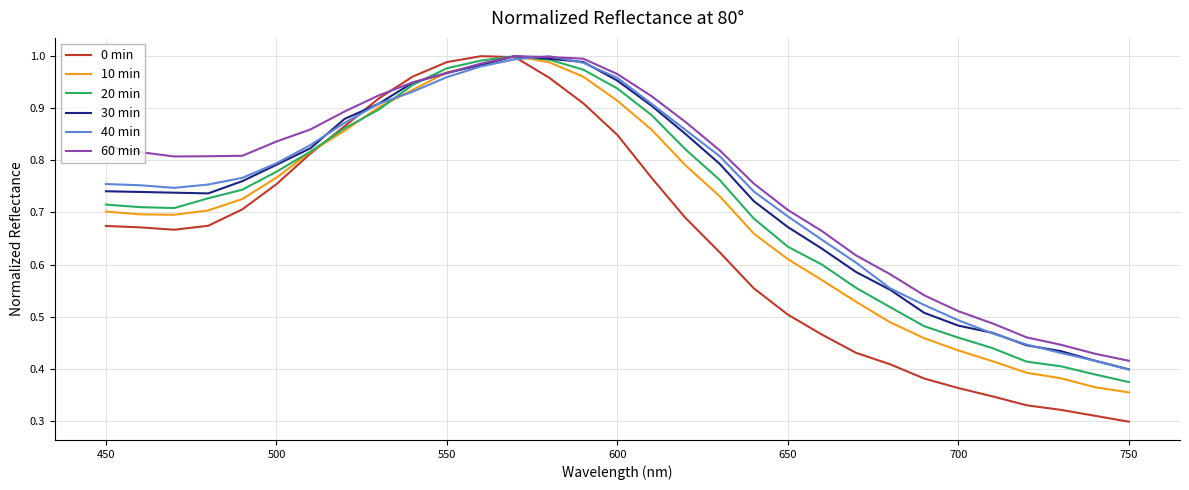

True or false: 30 min and 10 min cross at least once.

True